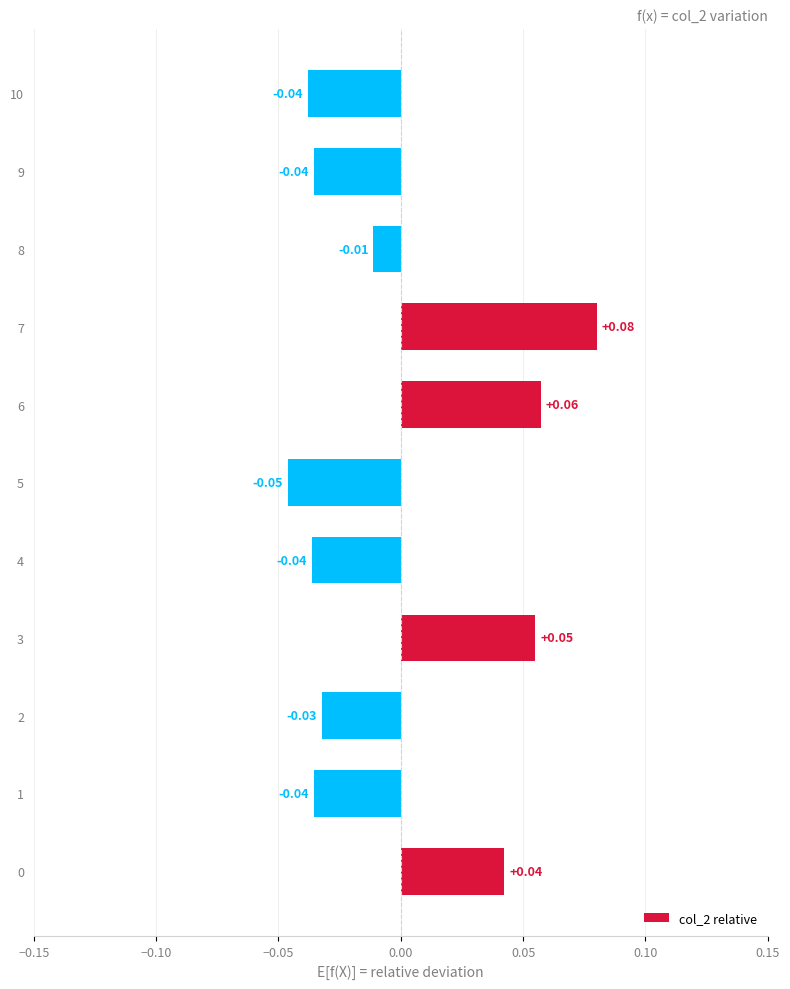

Between 4 and 7, which is larger?

7